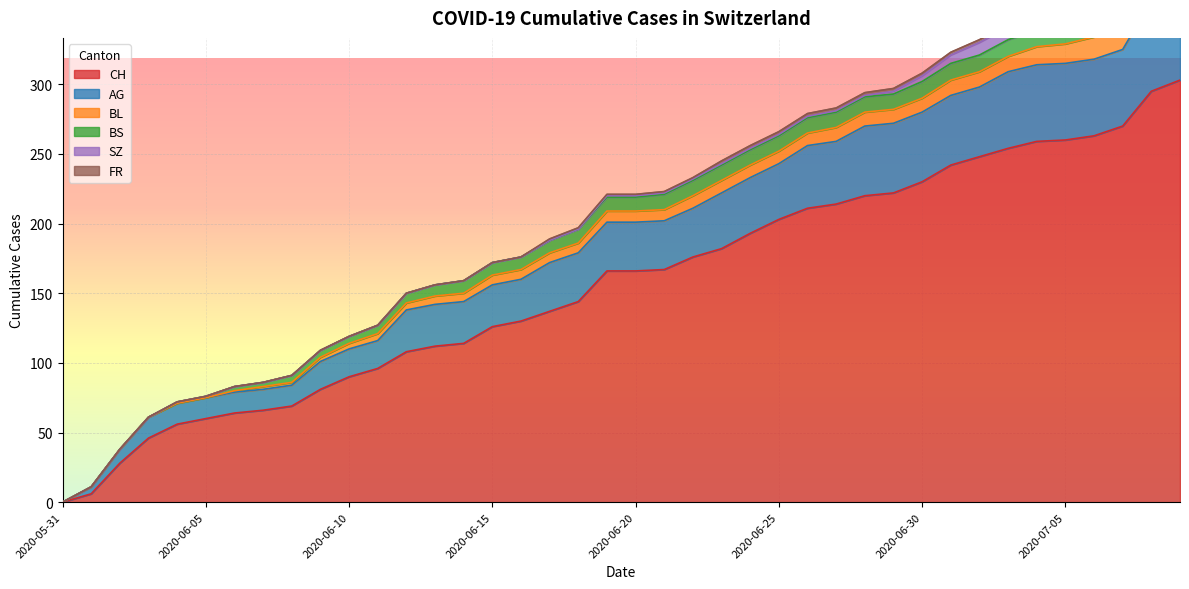

Which series has the widest spread of values?

CH